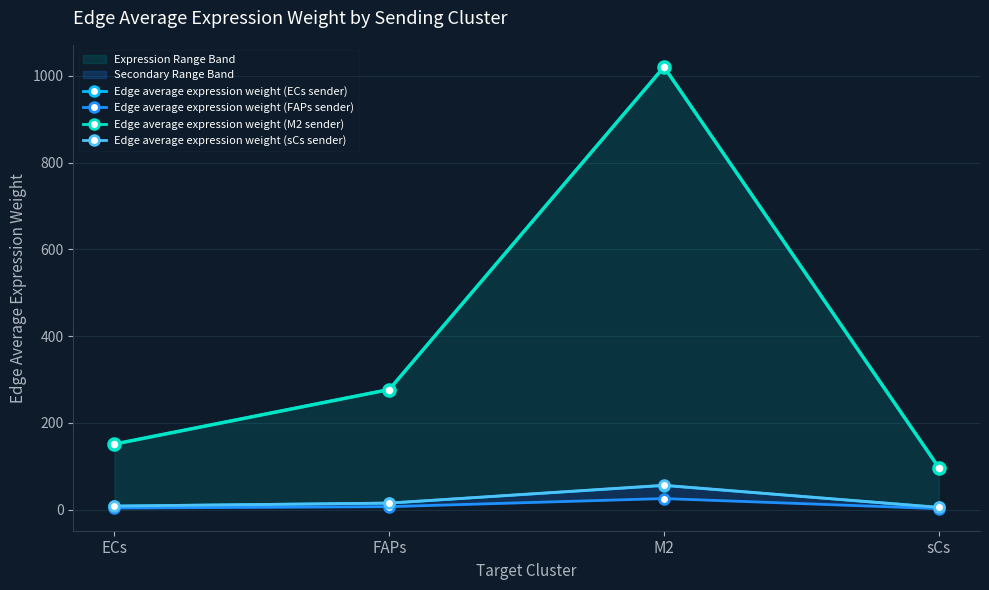

The Edge average expression weight (FAPs sender) series shows 13.7 at M2. True or false?

False